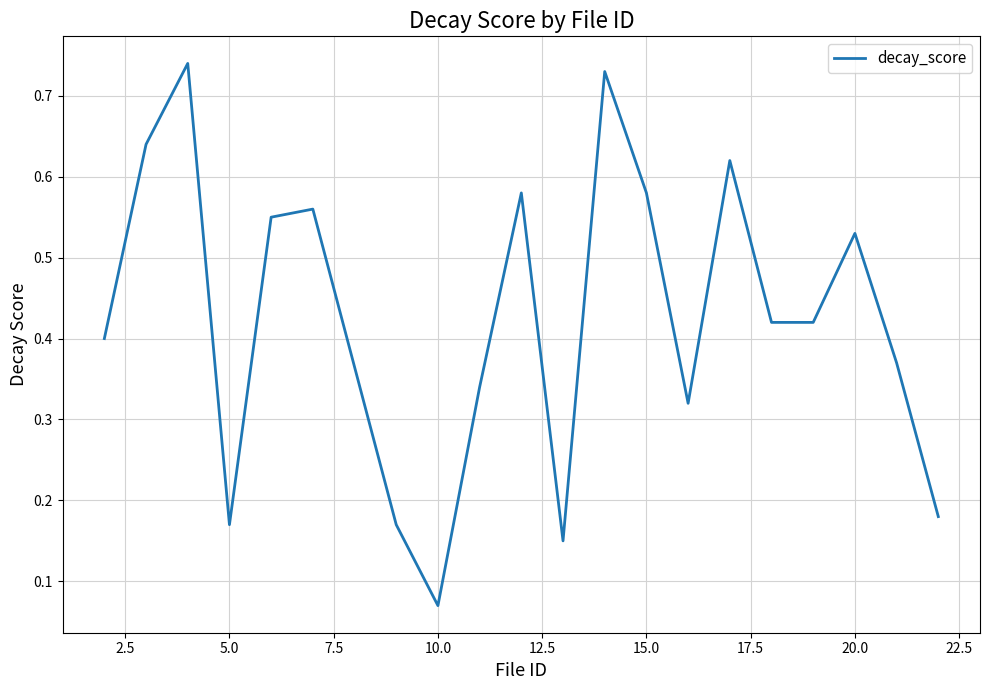

How many distinct data groups are displayed?

1